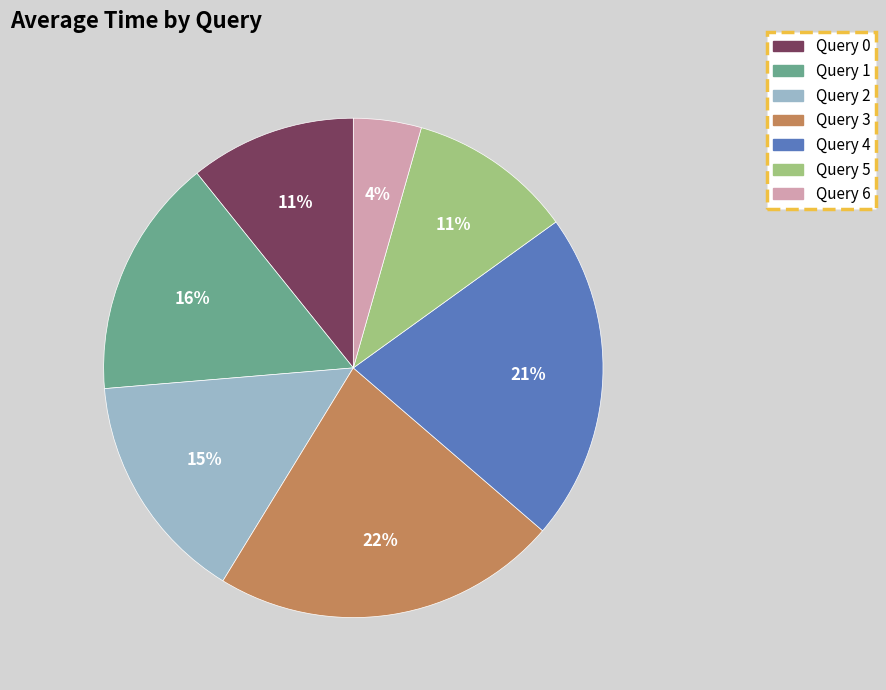

To the nearest percent, what is the combined percentage of Query 4 and Query 0?

32%